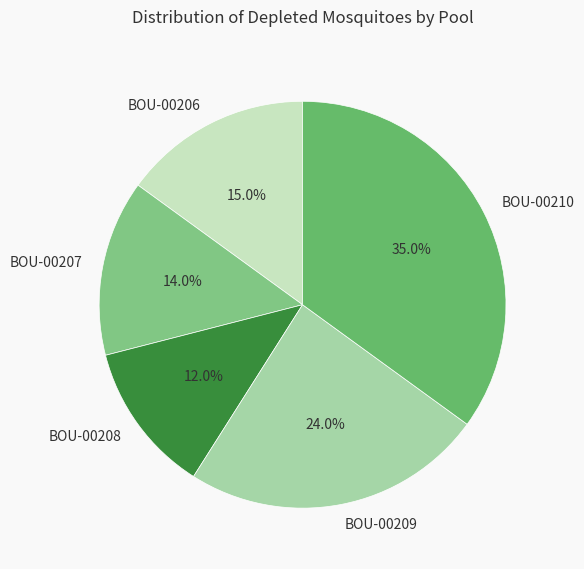

How much of the chart is everything except BOU-00208?

88.0%